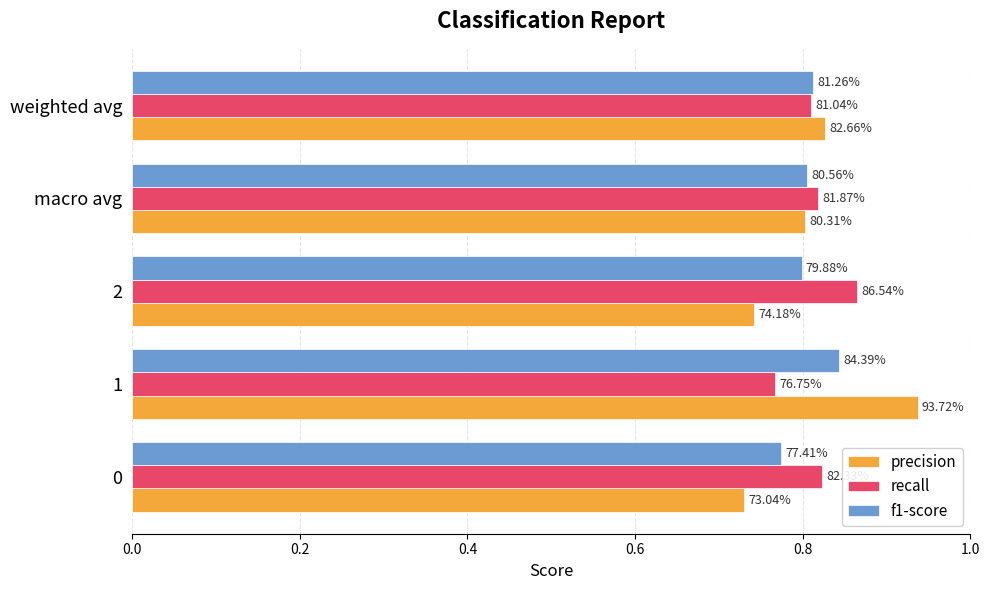

What are all the series names shown in the legend?

precision, recall, f1-score